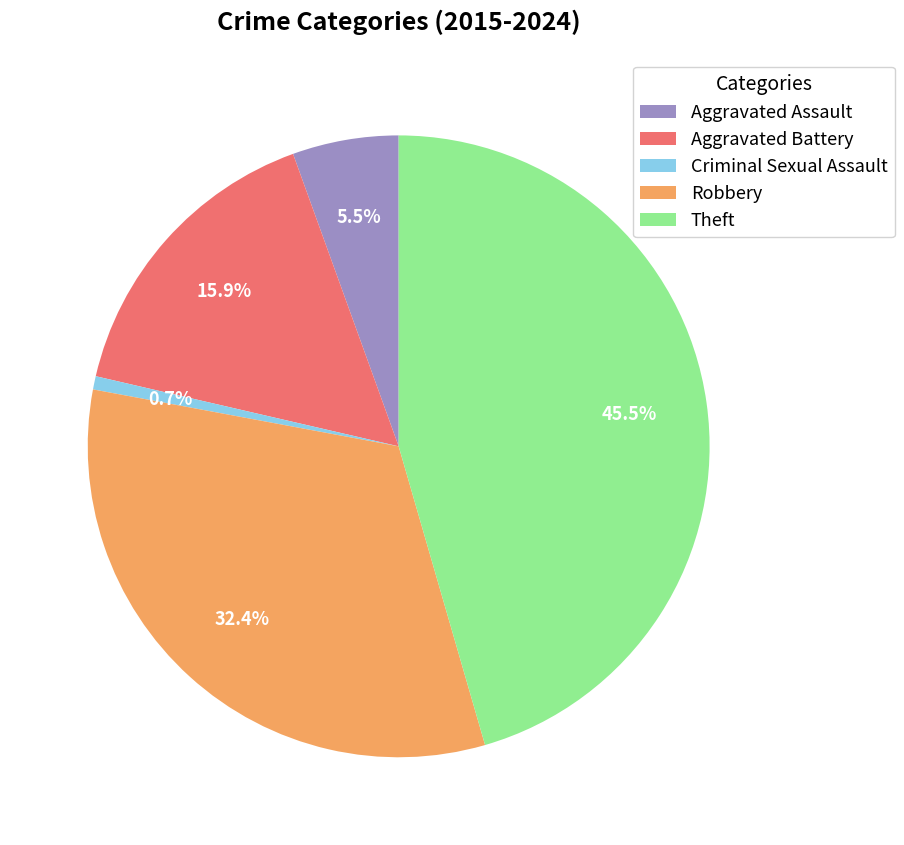

The Aggravated Battery slice represents 2% of the pie. True or false?

False